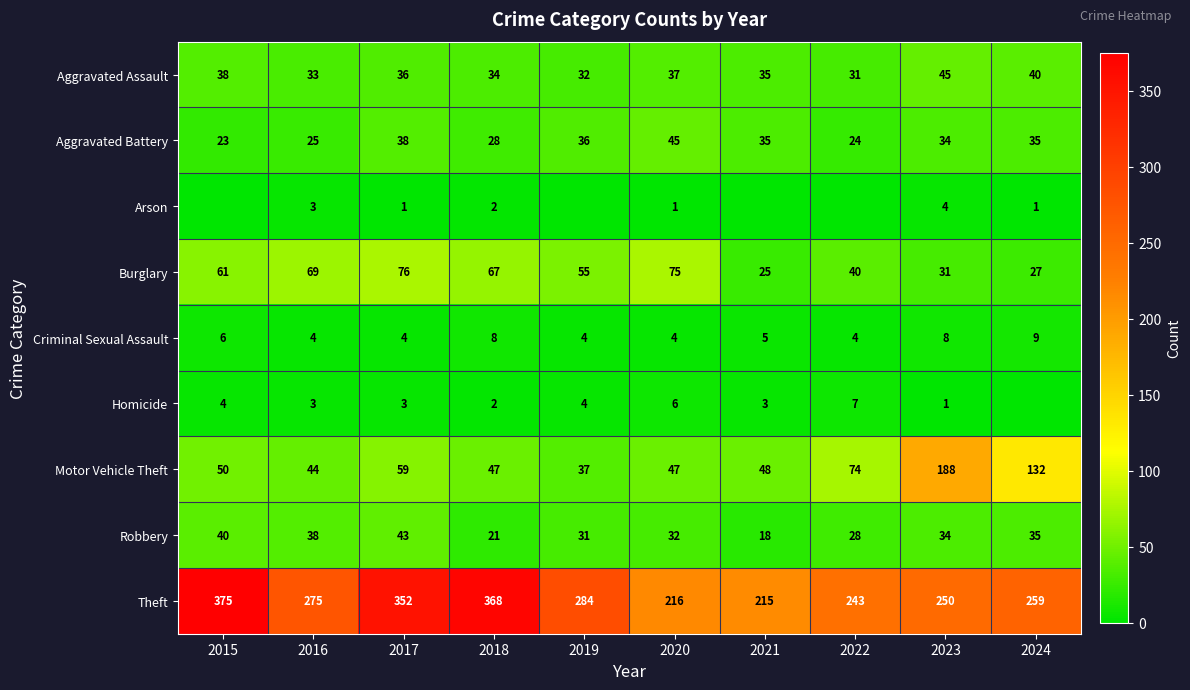

Count the number of data series in this chart.

9